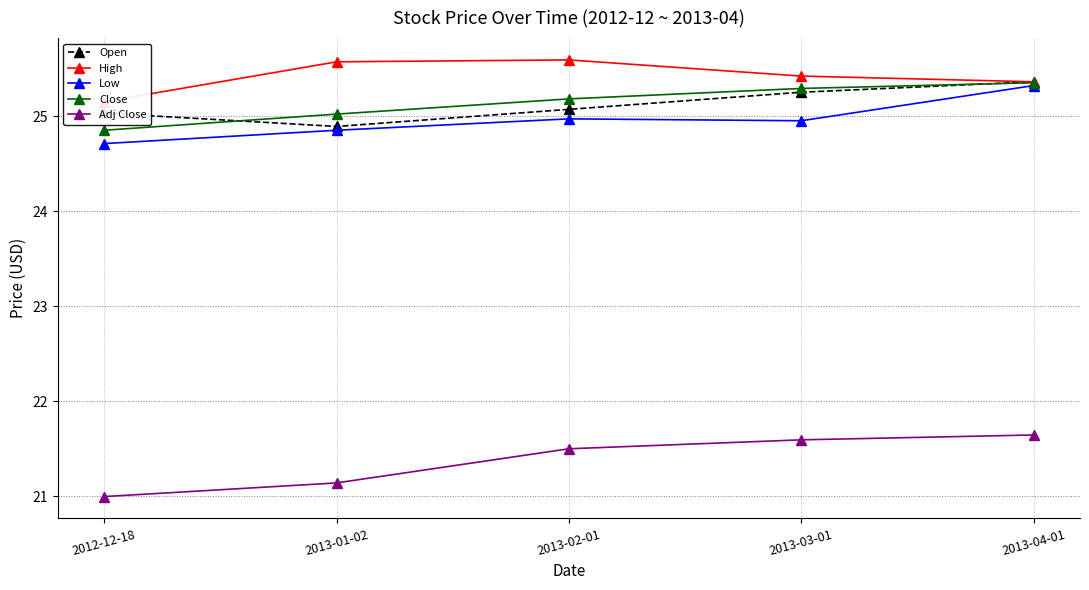

What is the approximate value of Low at 2013-02-01?

25.0